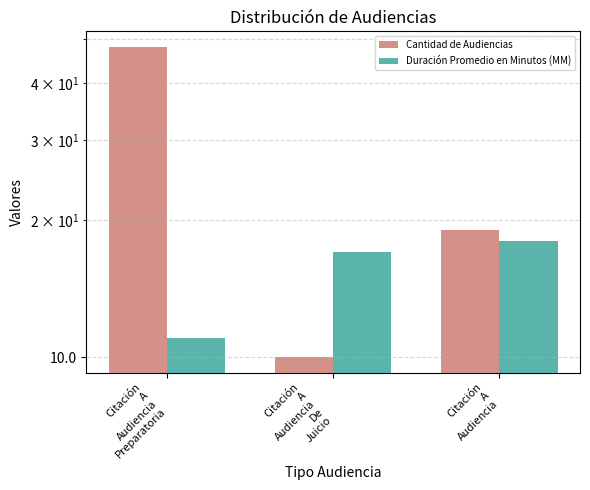

Is the value of Duración Promedio en Minutos (MM) at Citación
A
Audiencia greater than the value of Cantidad de Audiencias at Citación
A
Audiencia?

No